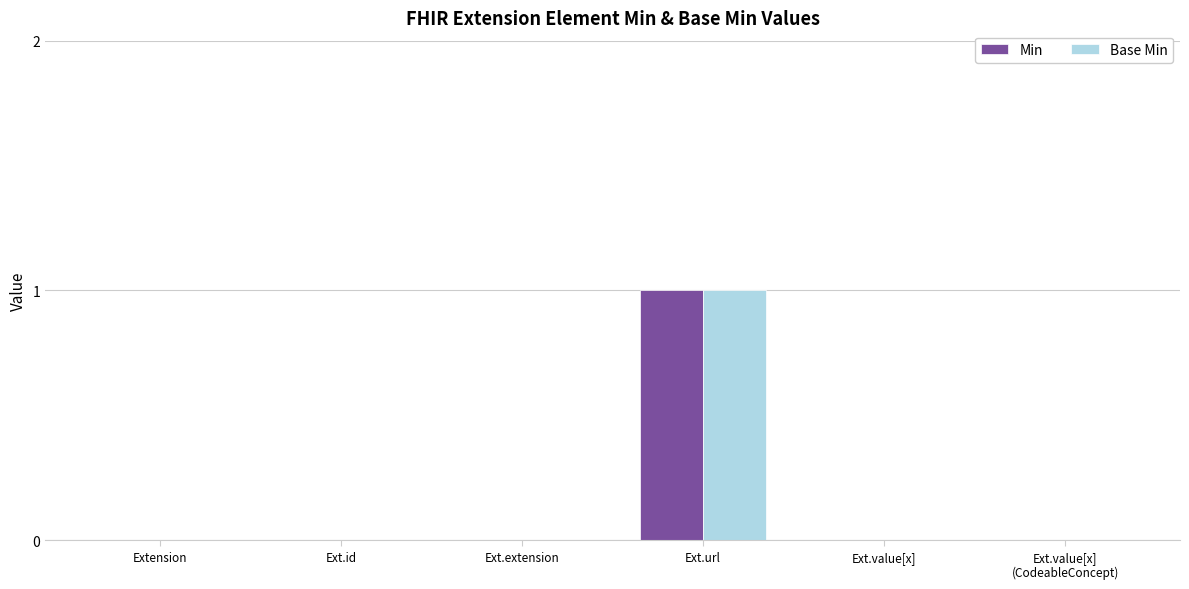

At which category is the sum across all series the highest?

Ext.url